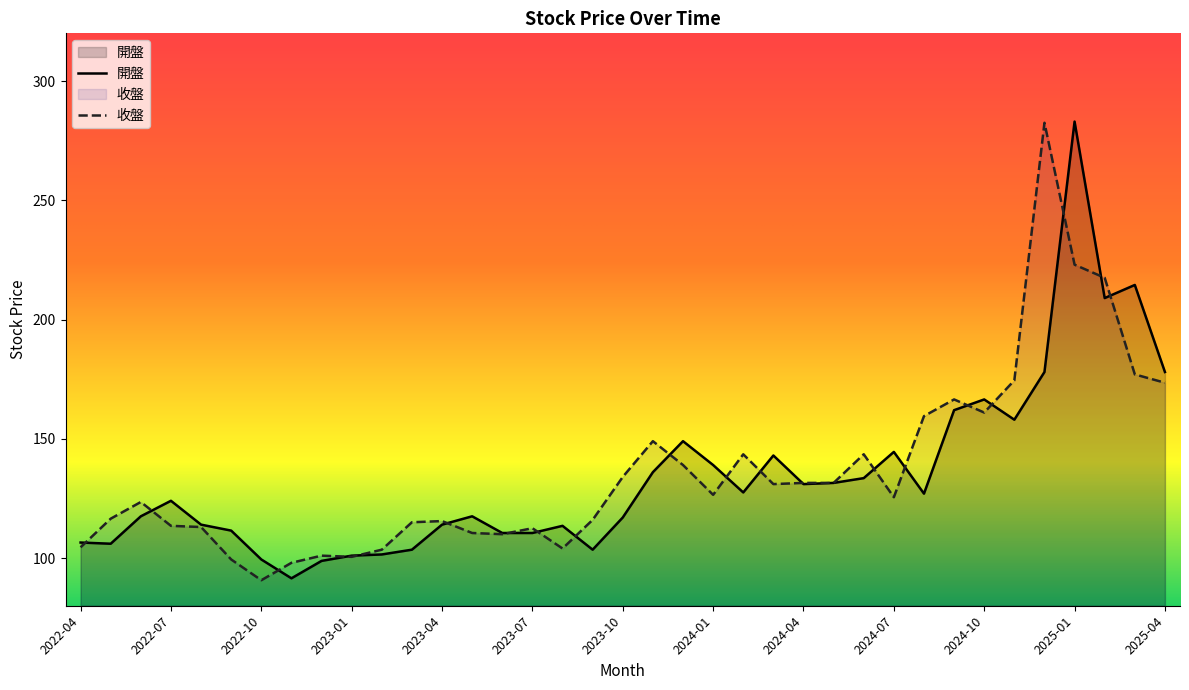

Reading left to right, what are all the values shown in this chart?

開盤: 106.5	106.0	117.5	124.0	114.0	111.5	99.4	91.5	98.8	101.0	101.5	103.5	114.0	117.5	110.5	110.5	113.5	103.5	117.0	136.0	149.0	139.0	127.5	143.0	131.0	131.5	133.5	144.5	127.0	162.0	166.5	158.0	178.0	283.0	209.0	214.5	178.0
收盤: 104.5	116.5	123.5	113.5	113.0	99.4	90.7	98.0	101.0	100.5	103.5	115.0	115.5	110.5	110.0	112.5	104.0	116.0	134.0	149.0	139.0	126.5	143.5	131.0	131.5	131.5	143.5	125.5	159.5	166.5	161.0	174.5	282.5	223.0	217.5	177.0	173.5